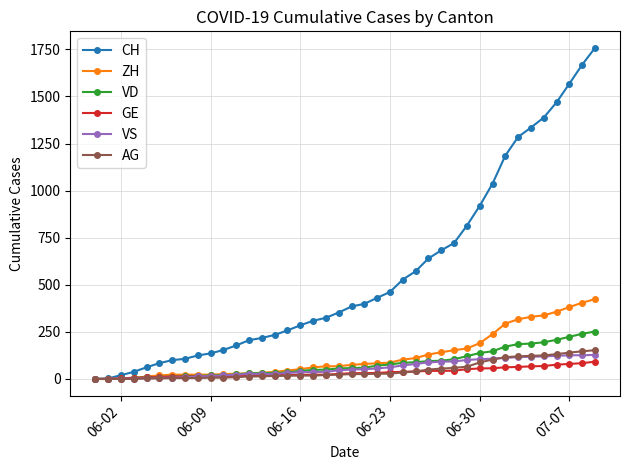

Which series has the largest range (max minus min)?

CH